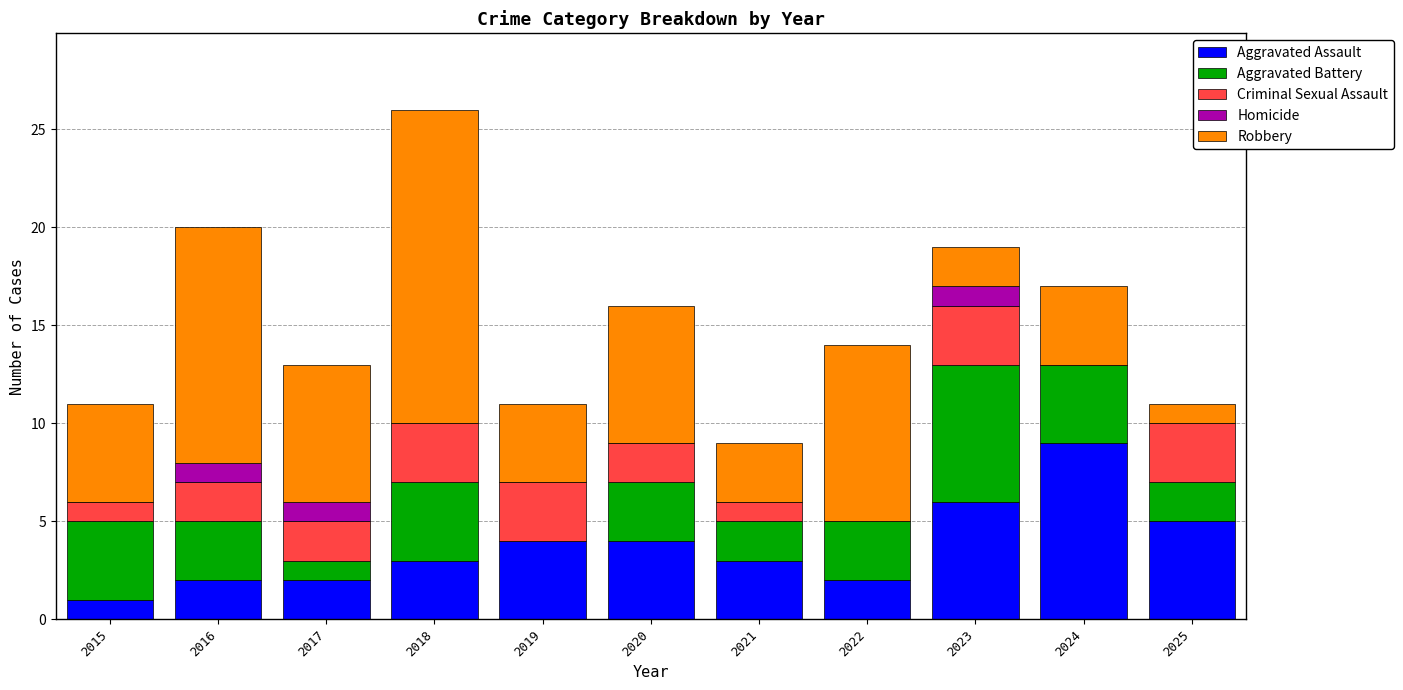

How many series are shown in this chart?

5